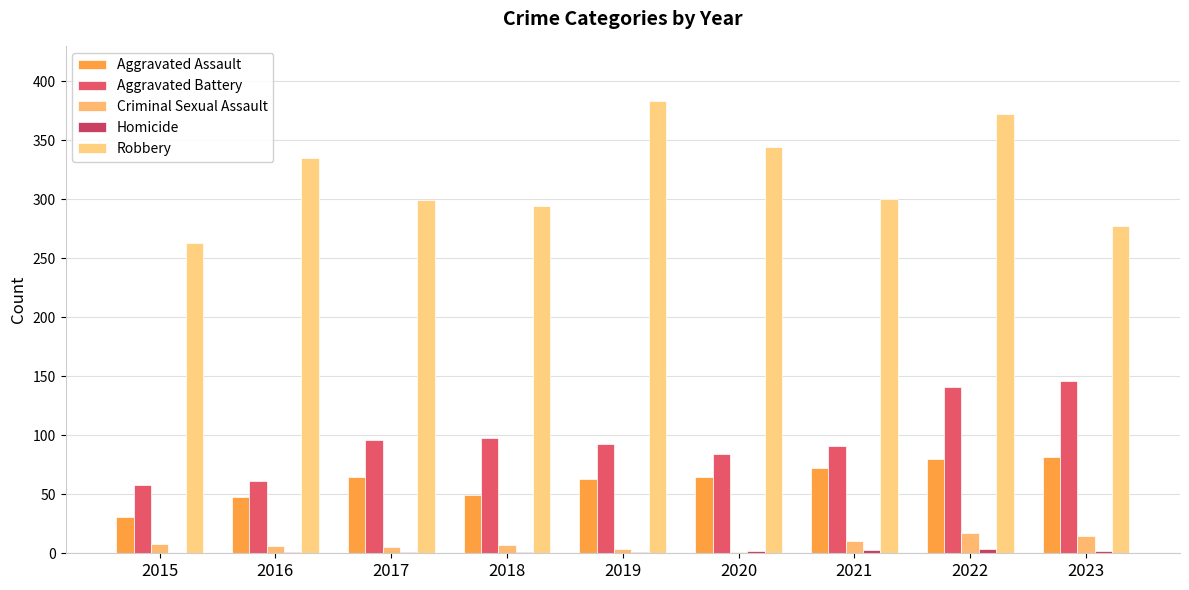

What is the maximum value for Homicide?

4